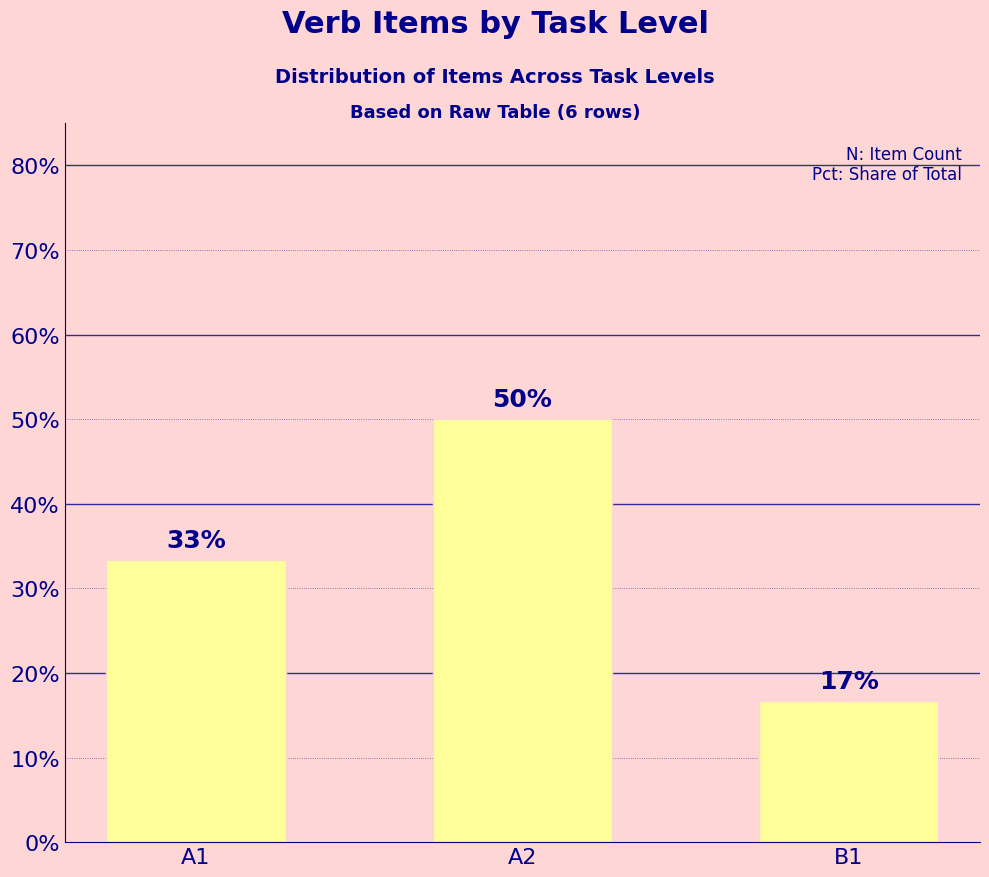

List the labels in order of value, largest first.

A2, A1, B1